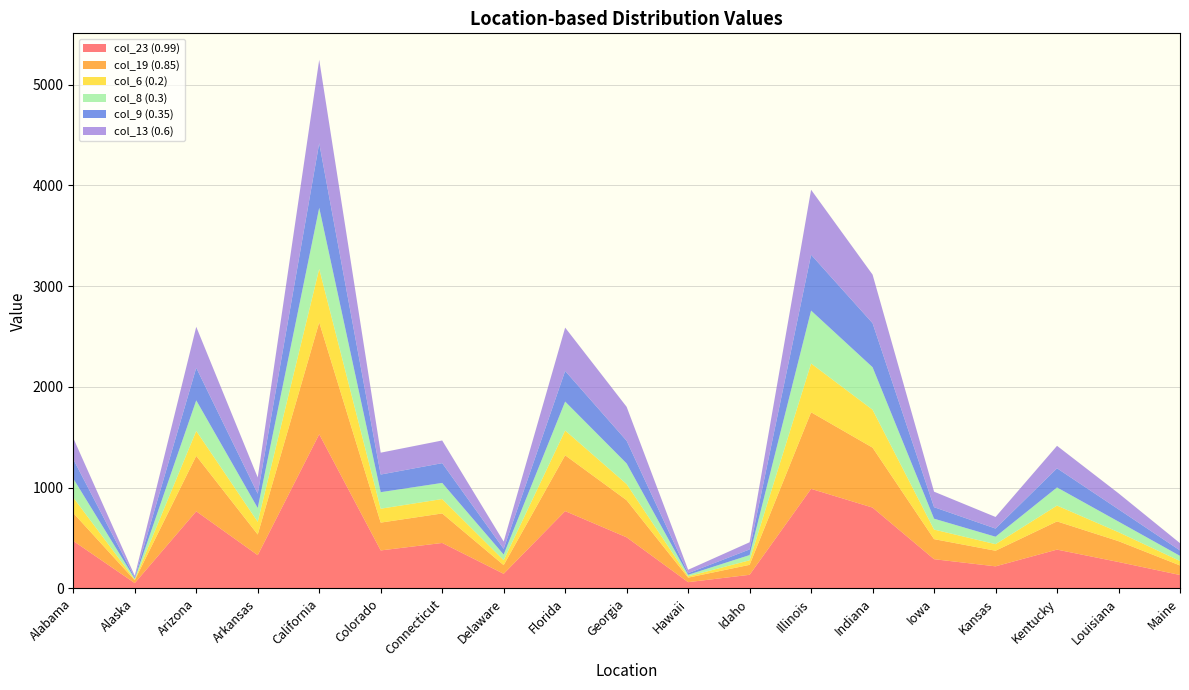

Reading left to right, transcribe all the data shown in this chart.

col_23 (0.99): Alabama=471	Alaska=53	Arizona=765	Arkansas=330	California=1530	Colorado=377	Connecticut=451	Delaware=145	Florida=767	Georgia=507	Hawaii=62	Idaho=135	Illinois=988	Indiana=802	Iowa=290	Kansas=219	Kentucky=385	Louisiana=262	Maine=133
col_19 (0.85): Alabama=277	Alaska=28	Arizona=550	Arkansas=205	California=1110	Colorado=276	Connecticut=293	Delaware=86	Florida=554	Georgia=368	Hawaii=45	Idaho=99	Illinois=760	Indiana=595	Iowa=199	Kansas=155	Kentucky=280	Louisiana=207	Maine=95
col_6 (0.2): Alabama=154	Alaska=7	Arizona=248	Arkansas=126	California=531	Colorado=138	Connecticut=143	Delaware=49	Florida=246	Georgia=160	Hawaii=13	Idaho=45	Illinois=484	Indiana=376	Iowa=95	Kansas=65	Kentucky=157	Louisiana=89	Maine=44
col_8 (0.3): Alabama=188	Alaska=9	Arizona=303	Arkansas=137	California=606	Colorado=164	Connecticut=160	Delaware=56	Florida=287	Georgia=205	Hawaii=15	Idaho=52	Illinois=525	Indiana=422	Iowa=108	Kansas=74	Kentucky=180	Louisiana=105	Maine=51
col_9 (0.35): Alabama=192	Alaska=11	Arizona=323	Arkansas=142	California=641	Colorado=175	Connecticut=196	Delaware=57	Florida=304	Georgia=225	Hawaii=16	Idaho=56	Illinois=554	Indiana=437	Iowa=114	Kansas=81	Kentucky=190	Louisiana=122	Maine=54
col_13 (0.6): Alabama=210	Alaska=17	Arizona=407	Arkansas=161	California=828	Colorado=217	Connecticut=225	Delaware=72	Florida=430	Georgia=337	Hawaii=34	Idaho=71	Illinois=645	Indiana=482	Iowa=154	Kansas=115	Kentucky=223	Louisiana=159	Maine=72